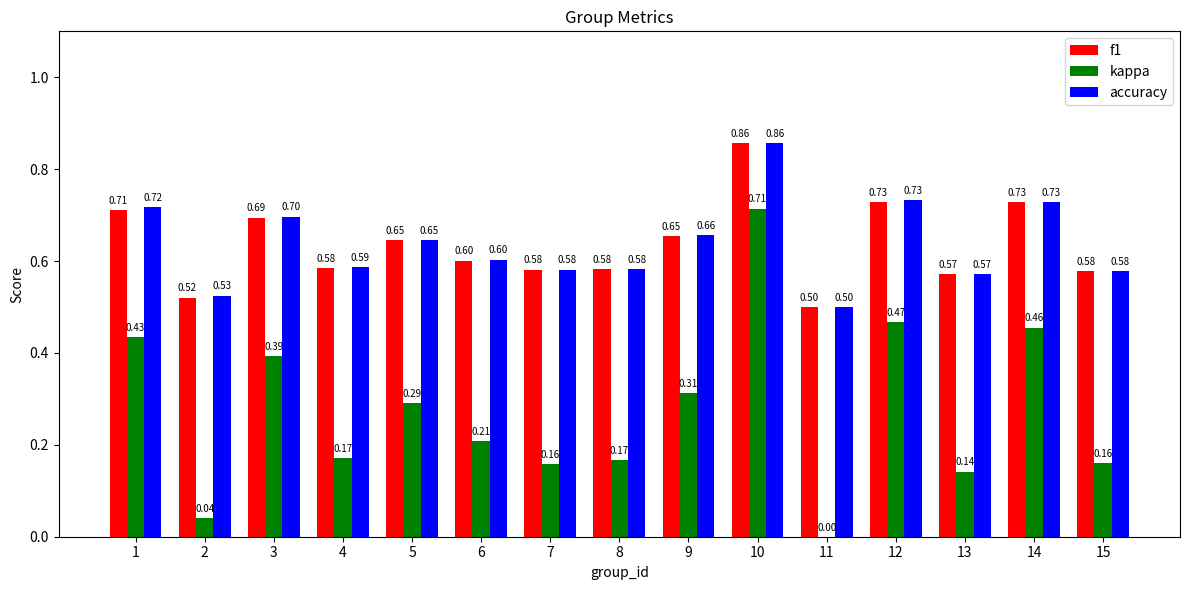

Which category has the highest value in the f1 series?

10